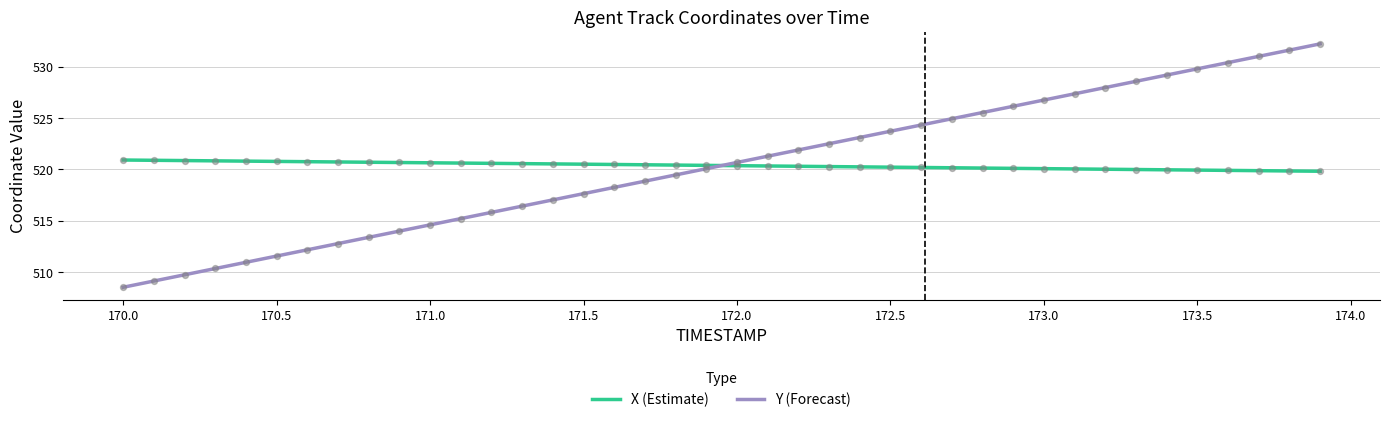

Which series has the largest total across all categories?

X